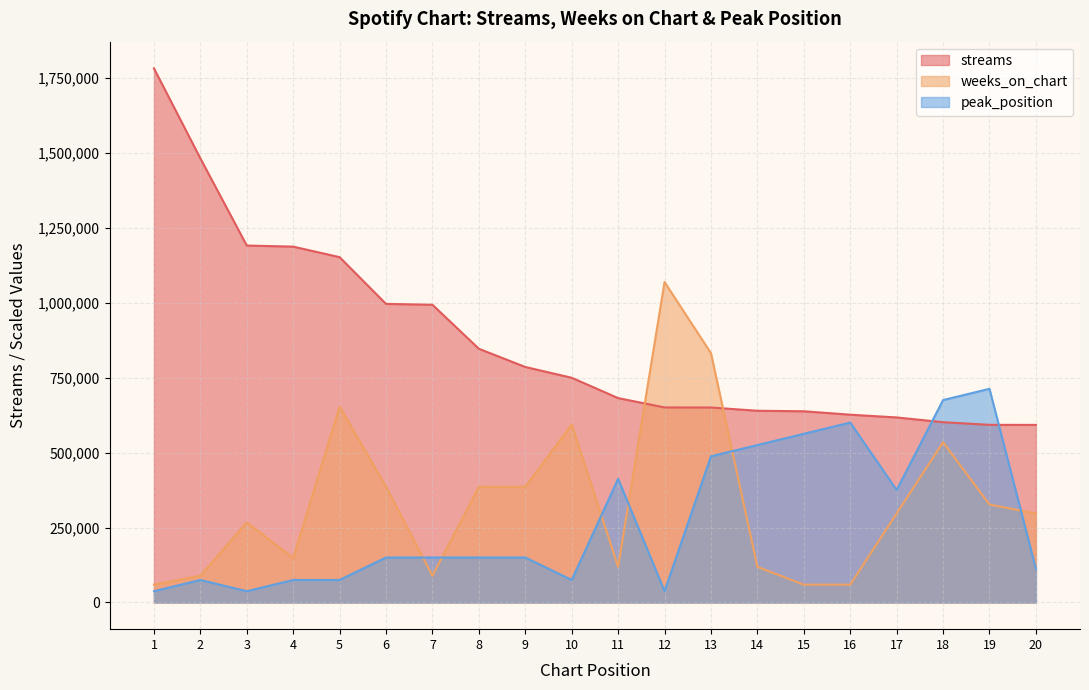

At which category is the sum across all series the highest?

13